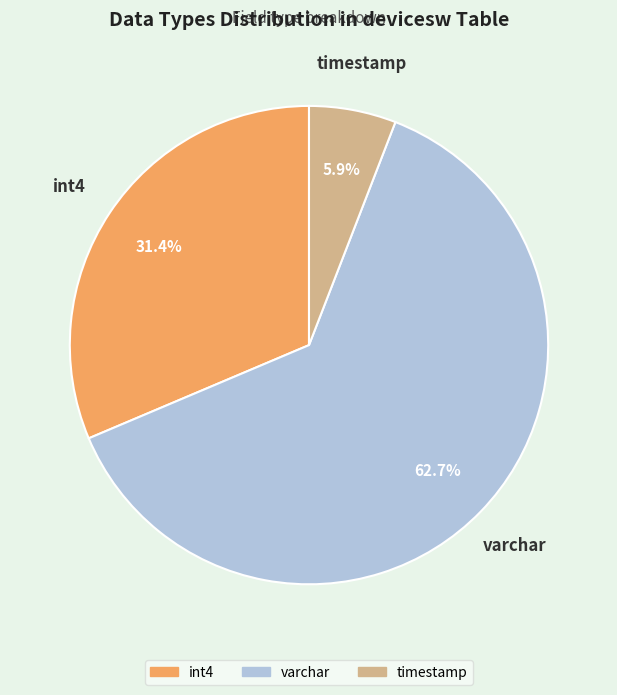

How many segments does this pie chart have?

3